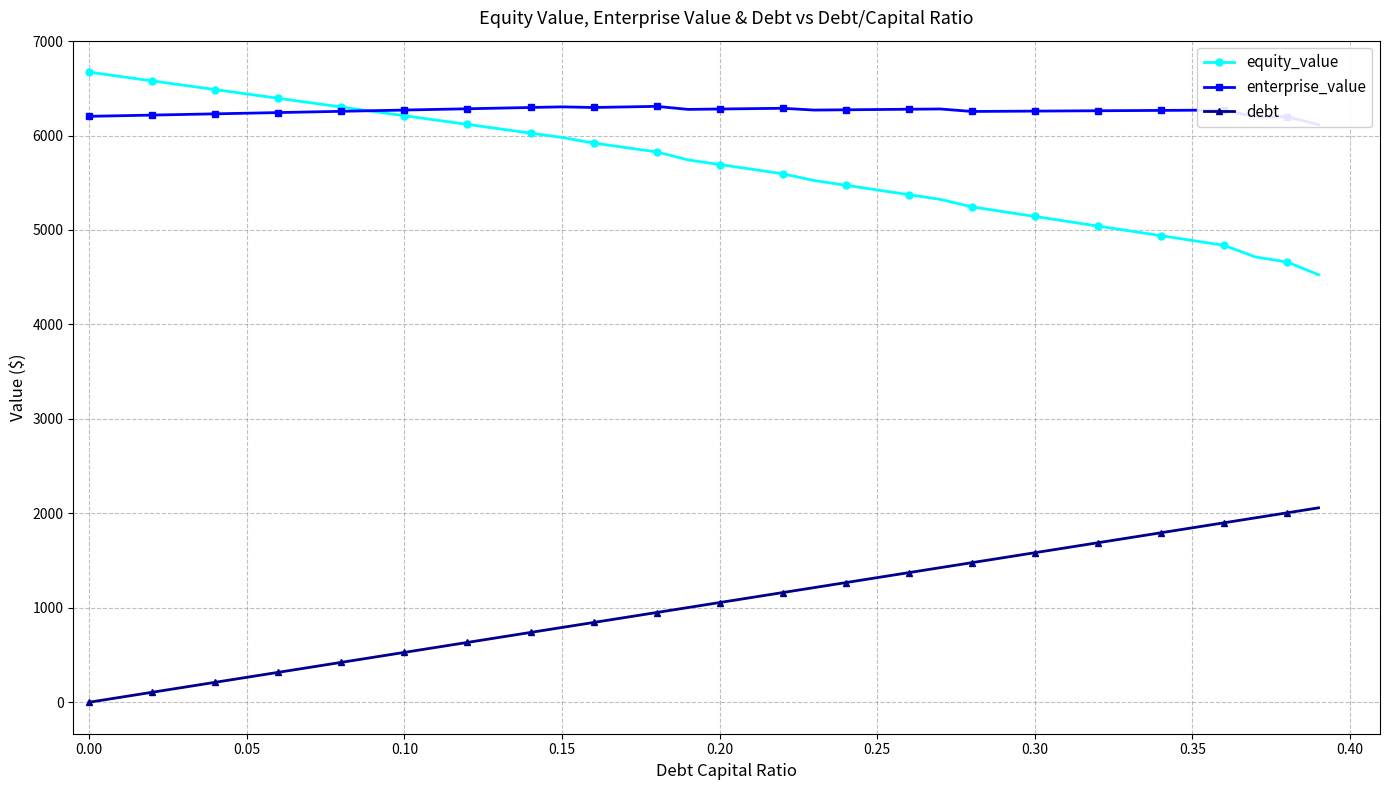

What is the highest value of the debt series?

2058.0